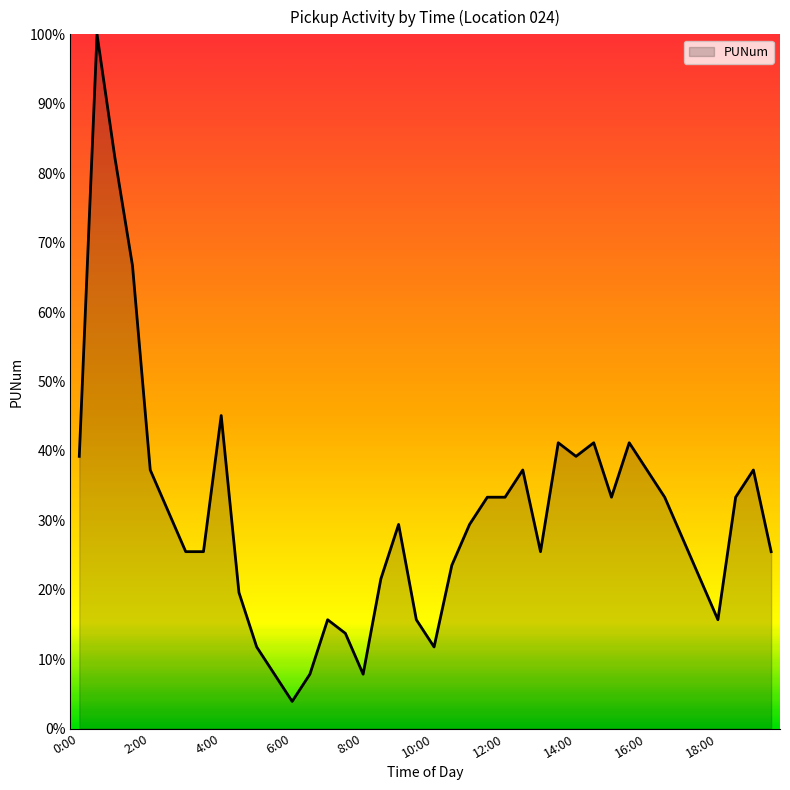

Count the number of values greater than 29.

21